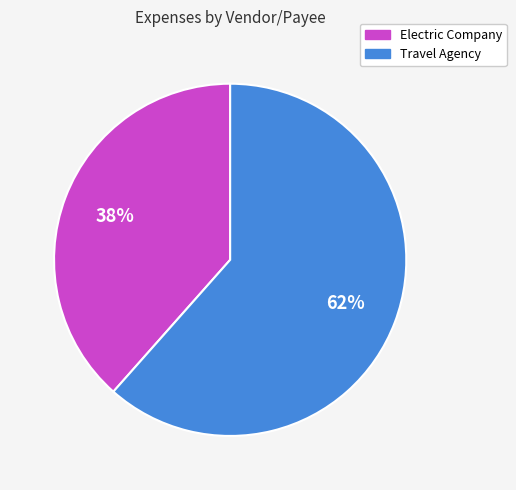

Does any single category account for the majority?

Yes